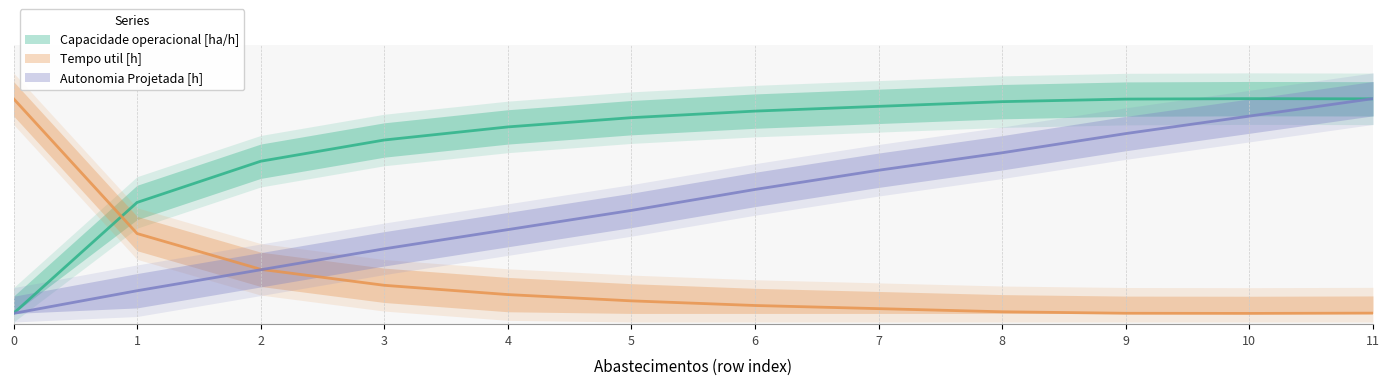

Which series has the largest range (max minus min)?

Tempo util [h]